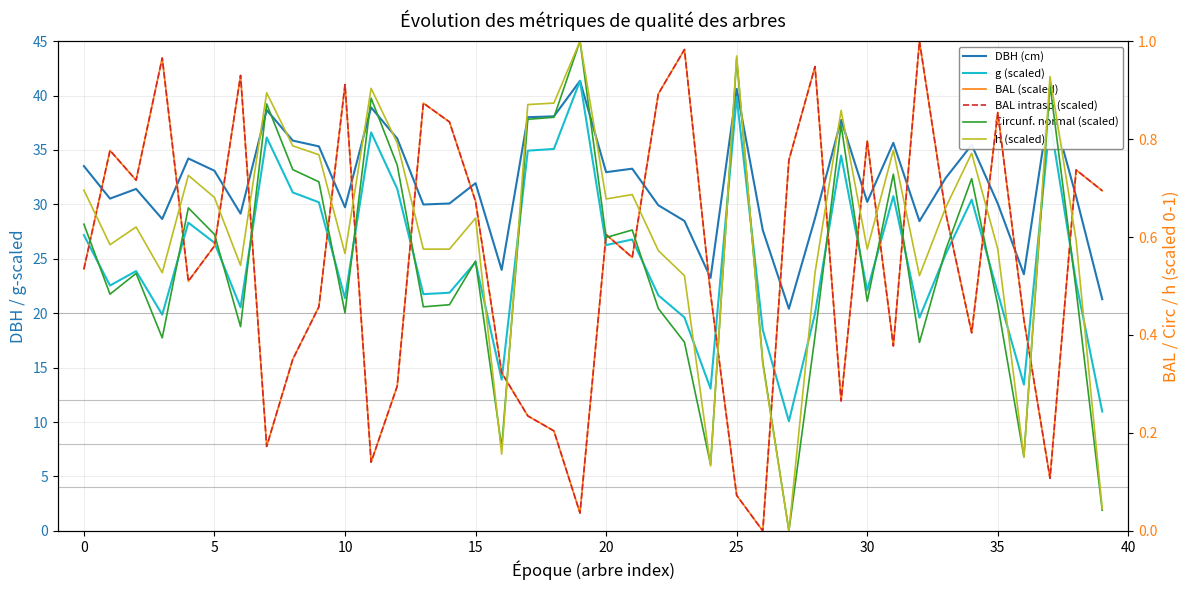

How many values in the BAL intrasp (scaled) series exceed 0?

39